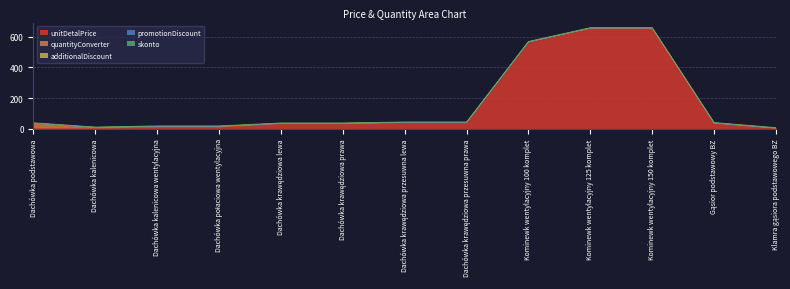

Rank the series by their maximum value, from highest to lowest.

unitDetalPrice, quantityConverter, skonto, additionalDiscount, promotionDiscount